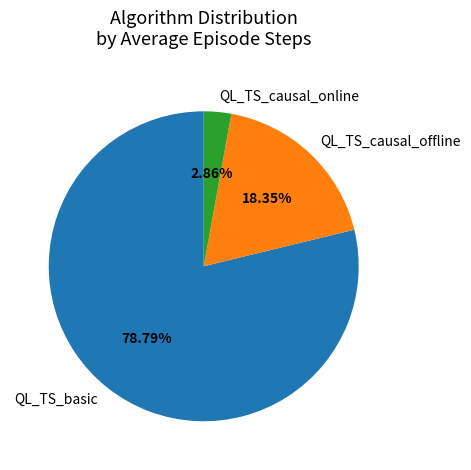

True or false: QL_TS_causal_online accounts for 72% of the total.

False